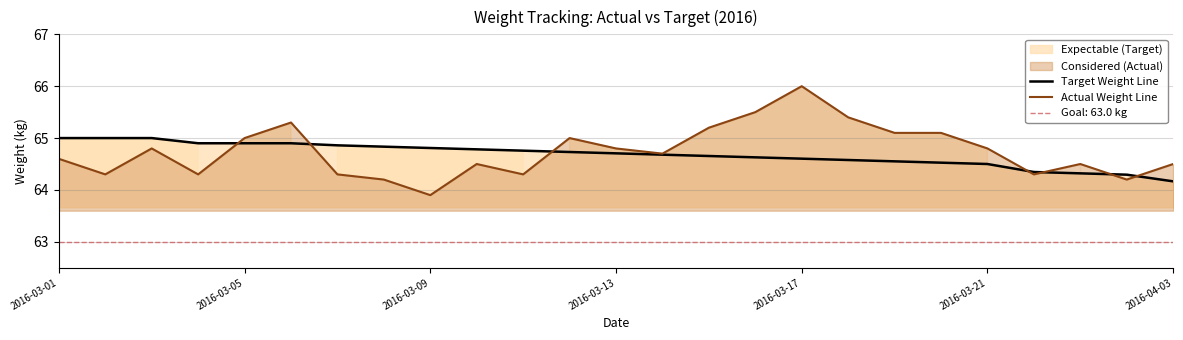

What is the maximum value for Actual Weight Line?

66.0